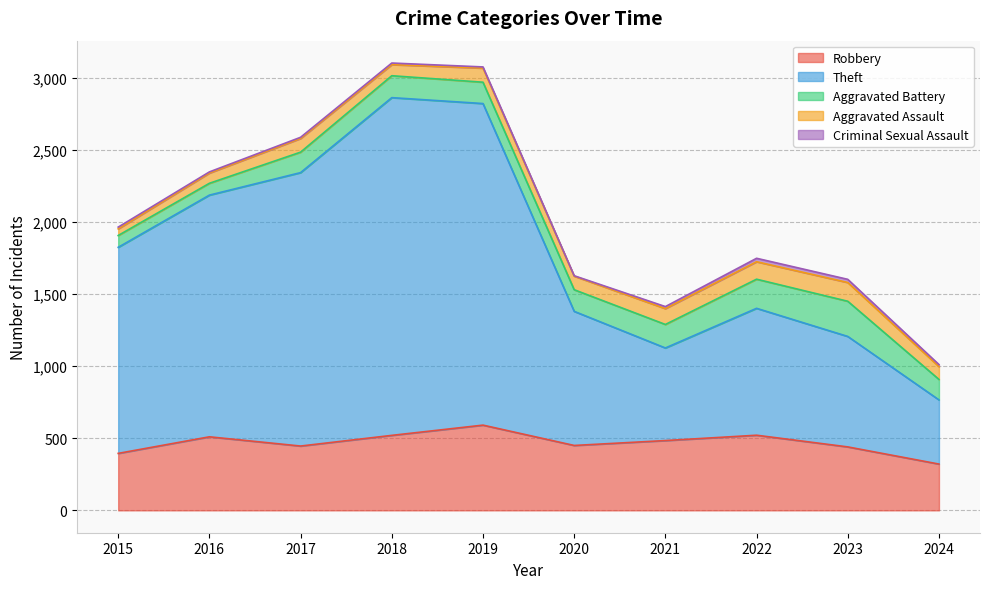

What is the value of the Criminal Sexual Assault point at the 4th from the left?

11